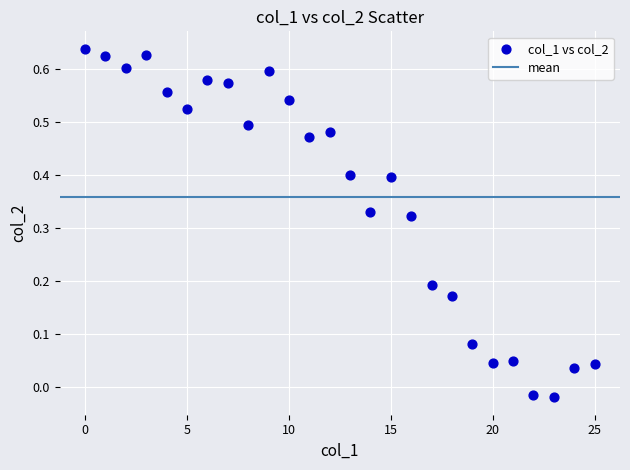

What is the range of Y values (max minus min)?

0.7